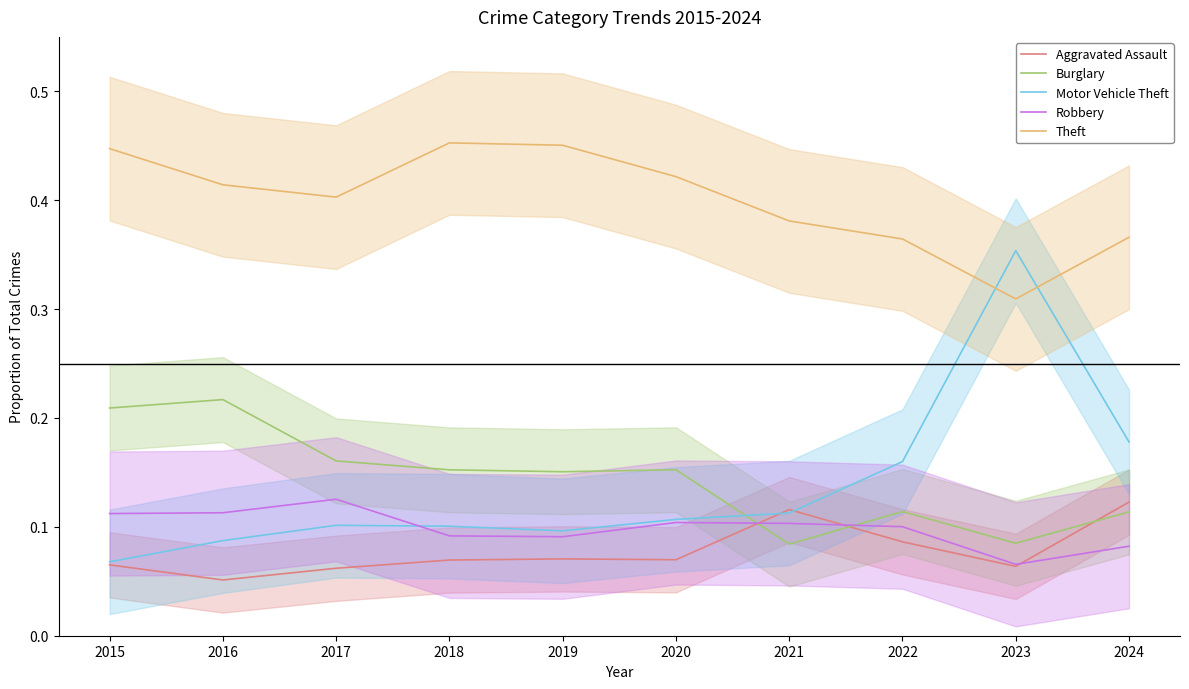

The value of Burglary at 2016 is 0.4. True or false?

False